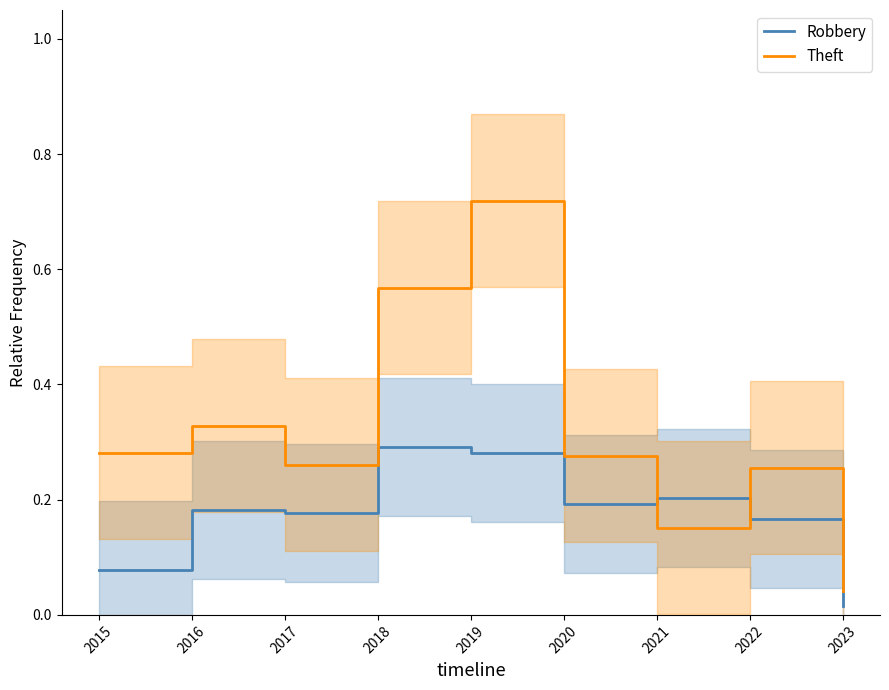

Reading right to left, list all the values displayed in this chart.

Robbery: 0.0	0.2	0.2	0.2	0.3	0.3	0.2	0.2	0.1
Theft: 0.0	0.3	0.2	0.3	0.7	0.6	0.3	0.3	0.3